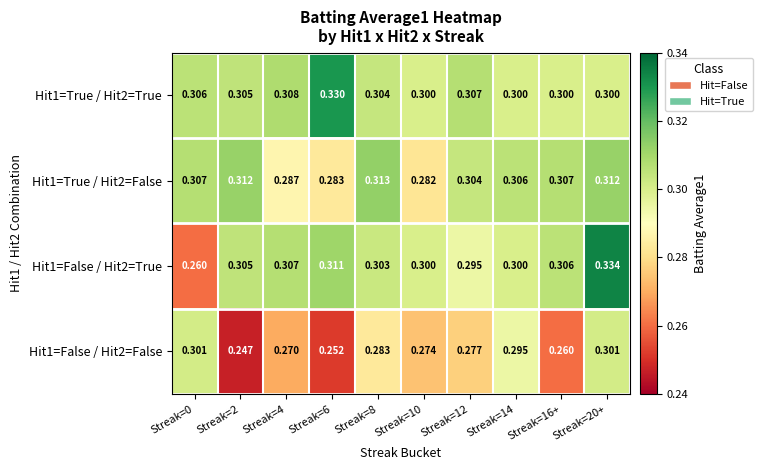

Is the value of Hit1=True / Hit2=False at Streak=16+ greater than the value of Hit1=True / Hit2=True at Streak=4?

No